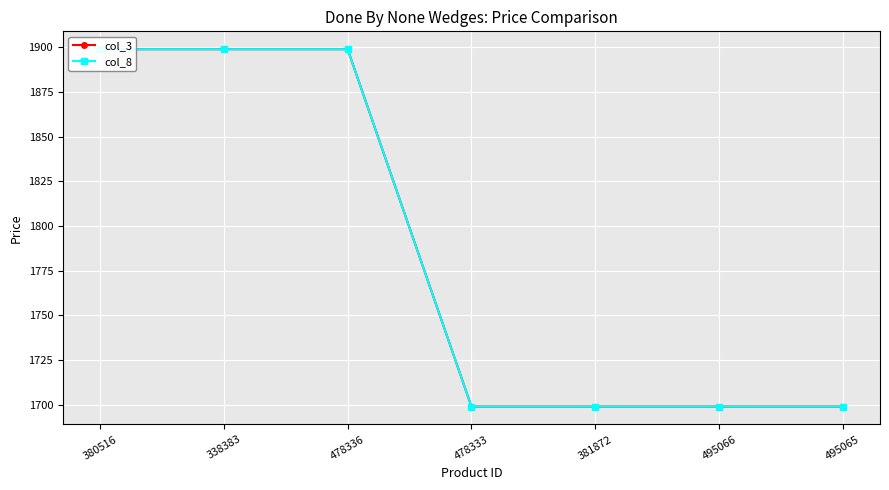

The col_3 series shows 2637 at 478336. True or false?

False